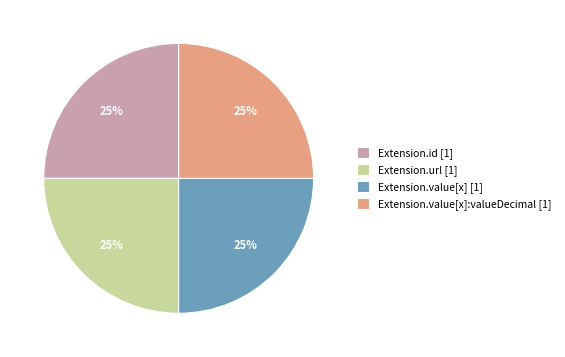

Is Extension.url [1] the majority of the pie?

No